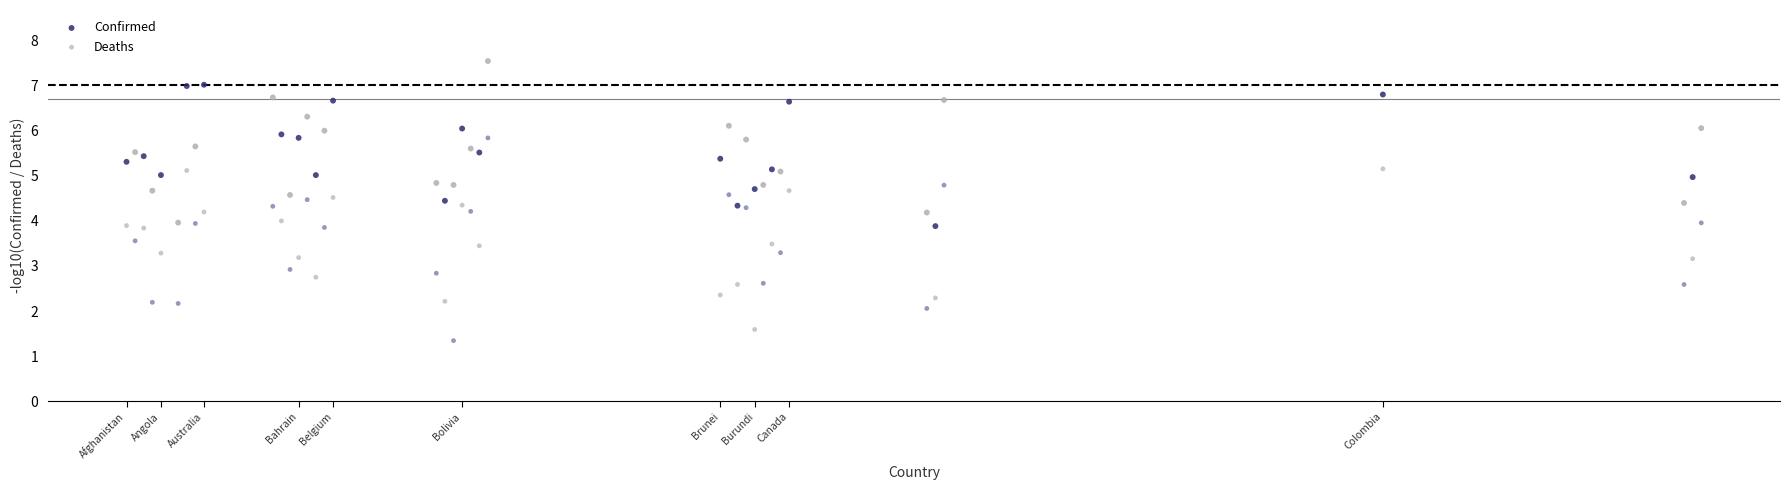

What is the X range (max minus min) for the scatter plot?

183.0